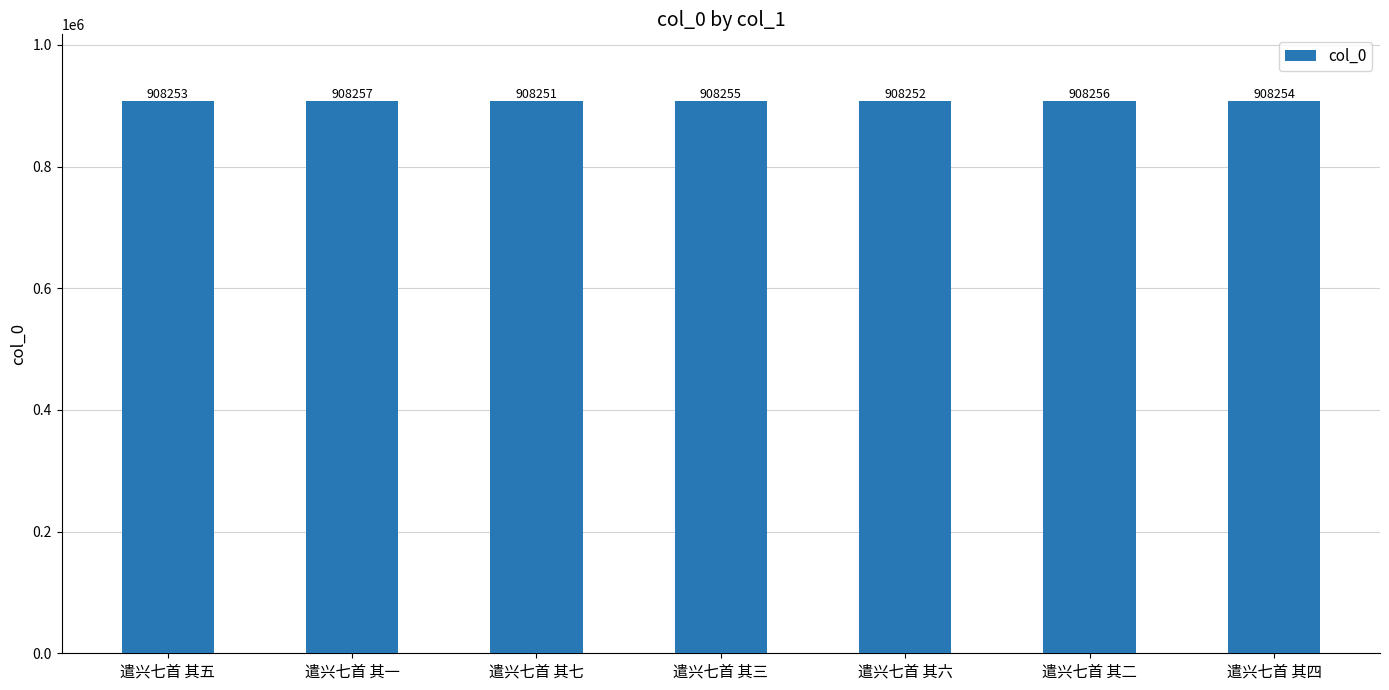

At which label is the value closest to 908254?

遣兴七首 其四